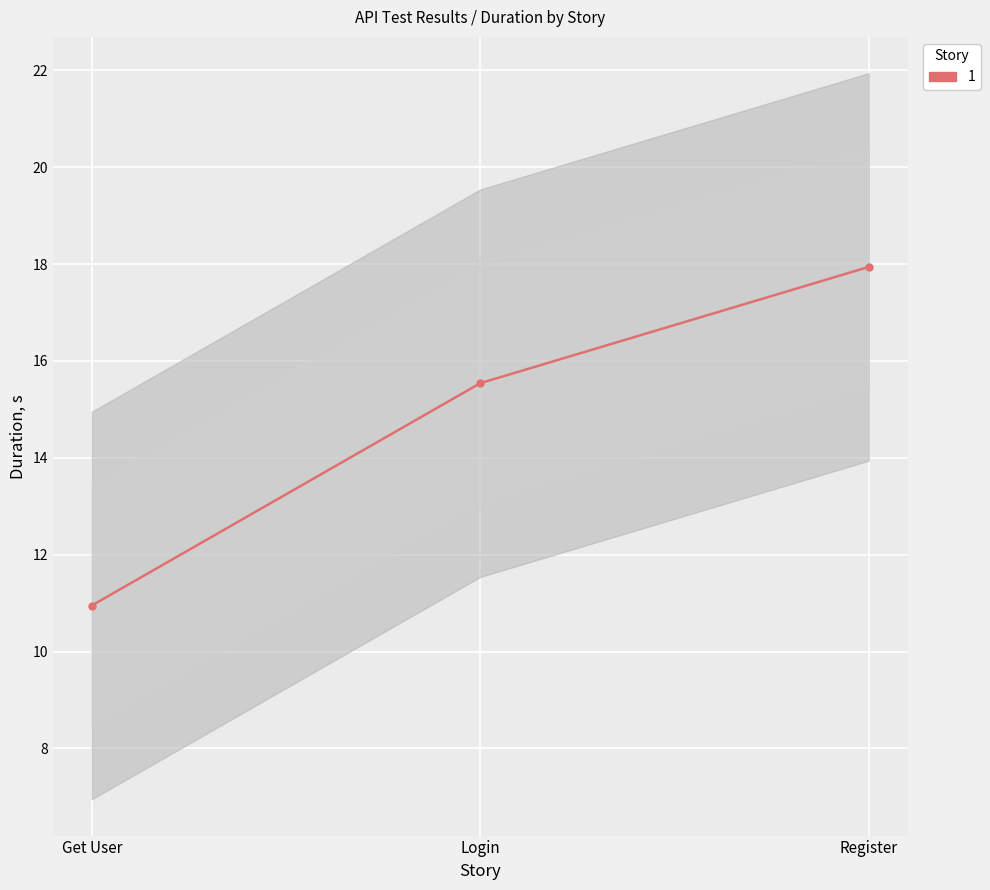

How many lines are shown in the chart?

1